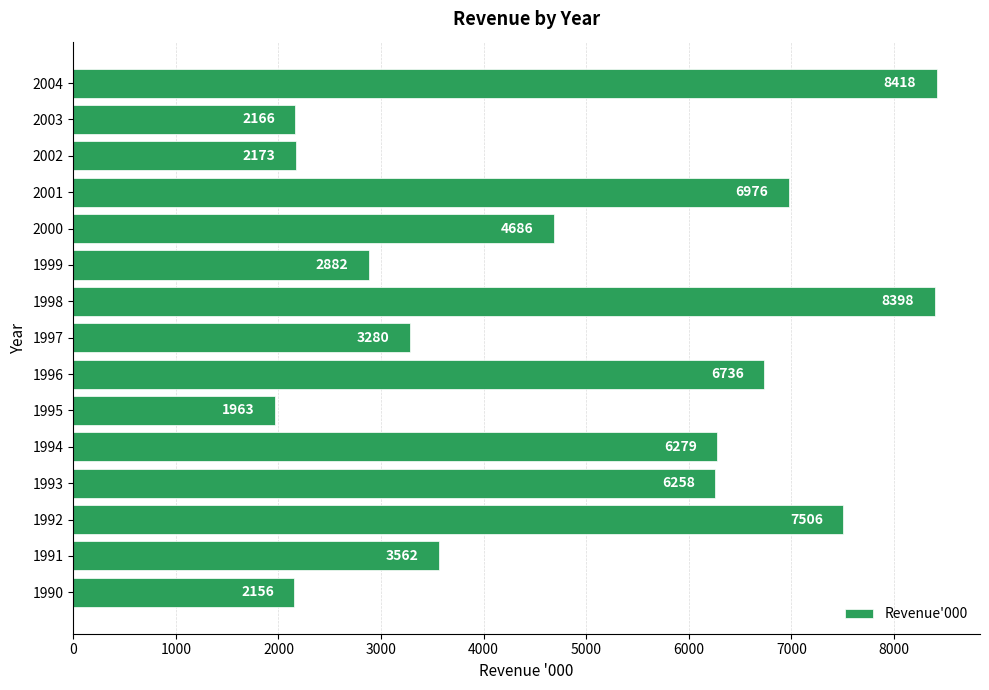

Reading bottom to top, extract all data points from this chart.

1990=2156	1991=3562	1992=7506	1993=6258	1994=6279	1995=1963	1996=6736	1997=3280	1998=8398	1999=2882	2000=4686	2001=6976	2002=2173	2003=2166	2004=8418